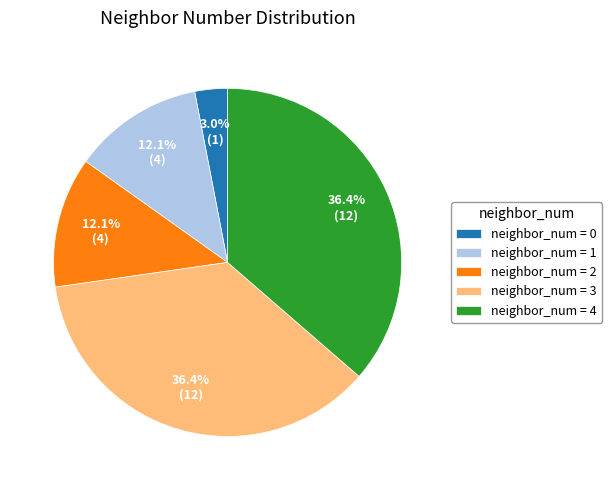

What is the ratio of the value at neighbor_num = 3 to the value at neighbor_num = 4?

1.0